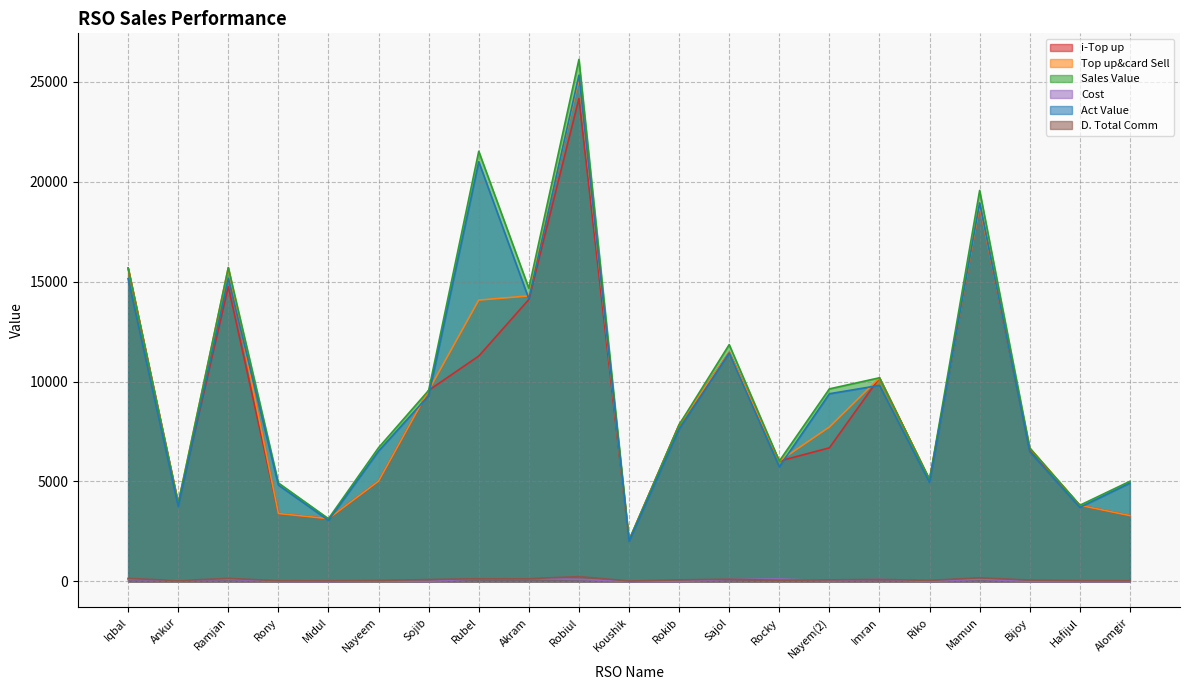

List the labels in order of D. Total Comm value, smallest first.

Koushik, Midul, Alomgir, Rony, Hafijul, Ankur, Nayeem, Riko, Rocky, Bijoy, Nayem(2), Rokib, Sojib, Imran, Sajol, Rubel, Akram, Iqbal, Ramjan, Mamun, Robiul